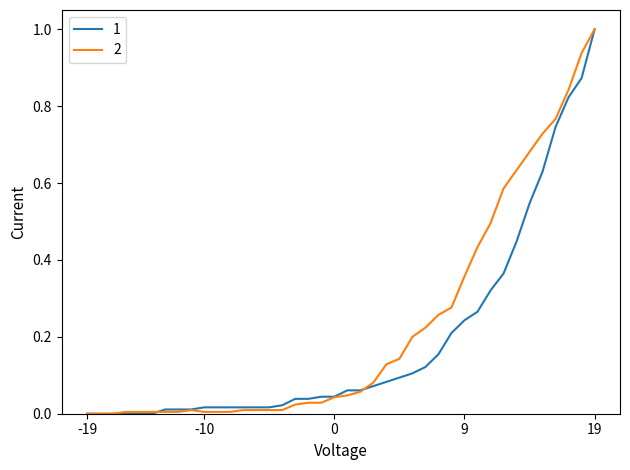

What is the maximum value for 1?

1.0